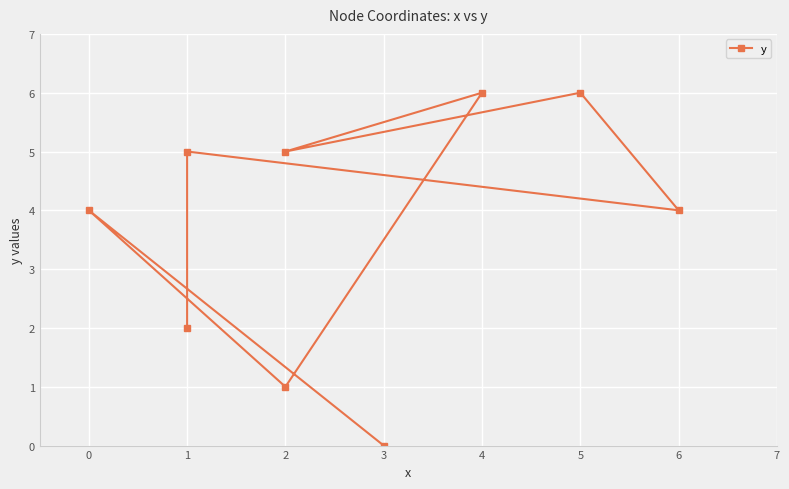

Count the values in the range 2 to 5.

5